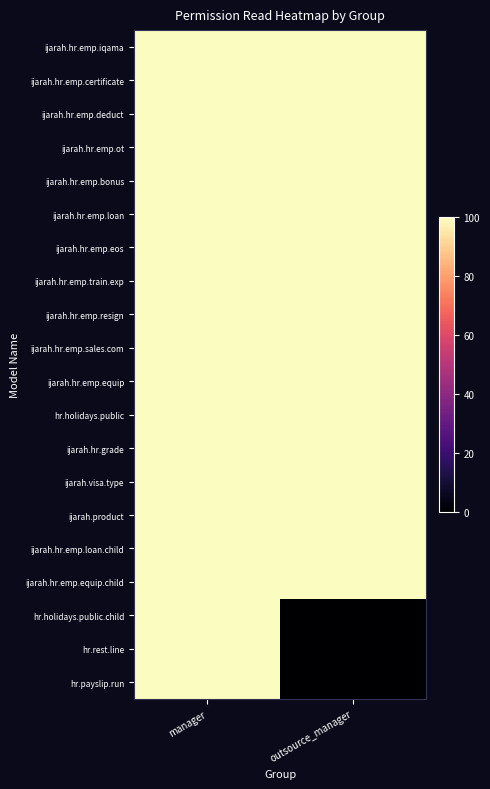

Reading left to right, transcribe all the data shown in this chart.

ijarah.hr.emp.iqama: manager=100	outsource_manager=100
ijarah.hr.emp.certificate: manager=100	outsource_manager=100
ijarah.hr.emp.deduct: manager=100	outsource_manager=100
ijarah.hr.emp.ot: manager=100	outsource_manager=100
ijarah.hr.emp.bonus: manager=100	outsource_manager=100
ijarah.hr.emp.loan: manager=100	outsource_manager=100
ijarah.hr.emp.eos: manager=100	outsource_manager=100
ijarah.hr.emp.train.exp: manager=100	outsource_manager=100
ijarah.hr.emp.resign: manager=100	outsource_manager=100
ijarah.hr.emp.sales.com: manager=100	outsource_manager=100
ijarah.hr.emp.equip: manager=100	outsource_manager=100
hr.holidays.public: manager=100	outsource_manager=100
ijarah.hr.grade: manager=100	outsource_manager=100
ijarah.visa.type: manager=100	outsource_manager=100
ijarah.product: manager=100	outsource_manager=100
ijarah.hr.emp.loan.child: manager=100	outsource_manager=100
ijarah.hr.emp.equip.child: manager=100	outsource_manager=100
hr.holidays.public.child: manager=100	outsource_manager=0
hr.rest.line: manager=100	outsource_manager=0
hr.payslip.run: manager=100	outsource_manager=0